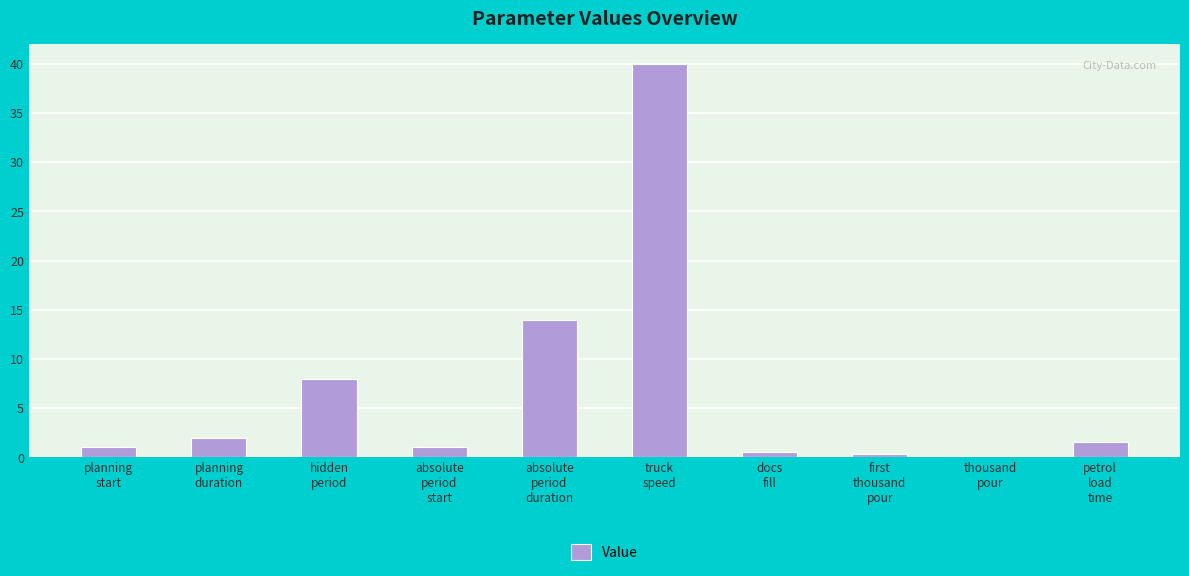

What is the sum of all values?

68.5